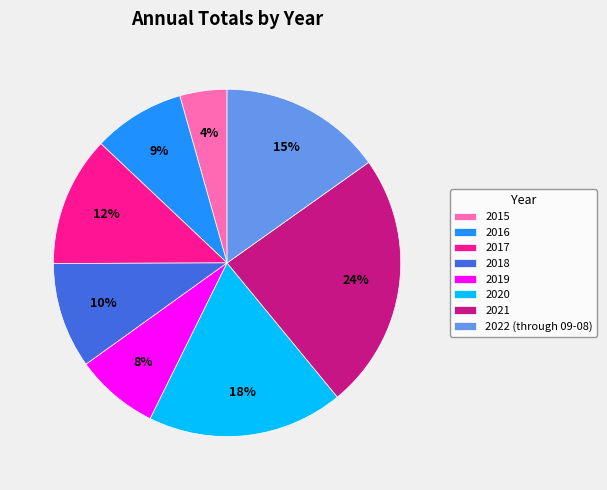

Rank the categories by value from lowest to highest.

2015, 2019, 2016, 2018, 2017, 2022 (through 09-08), 2020, 2021